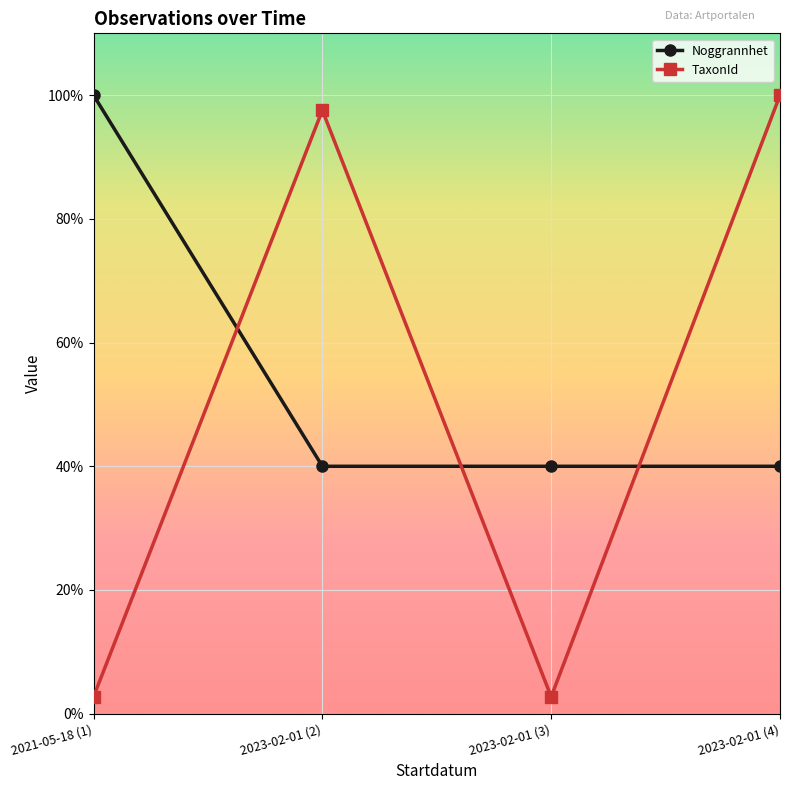

What is the label of the 1st point from the right?

2023-02-01 (4)